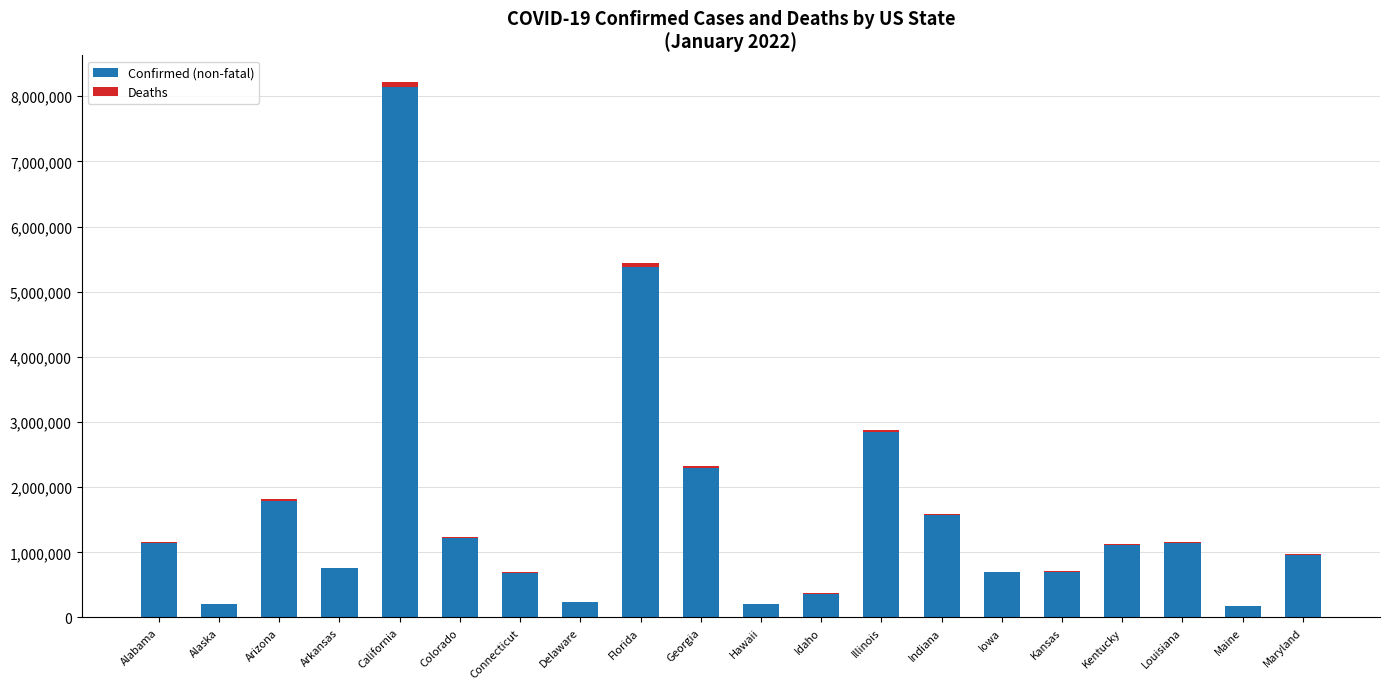

Are the bars grouped side by side (vs. stacked)?

No